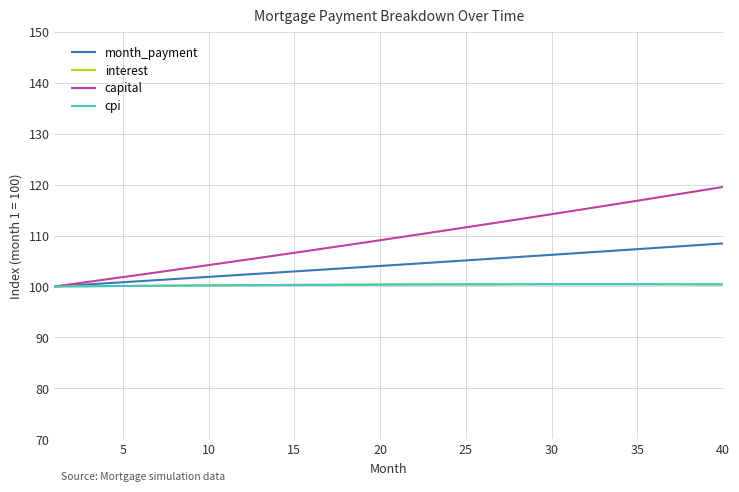

What is the maximum value shown in the chart?

119.5